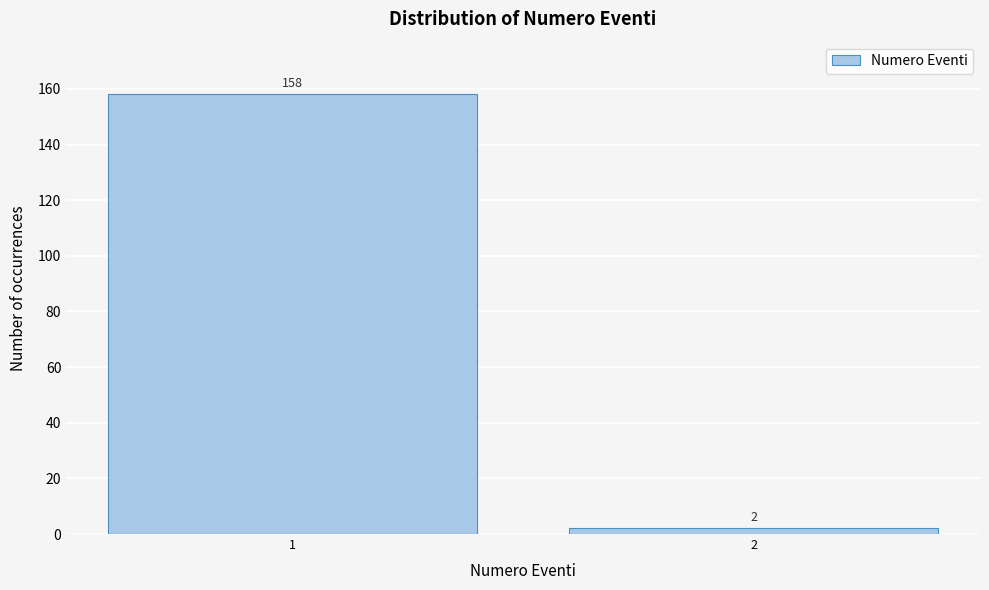

Reading left to right, extract all data points from this chart.

158	2